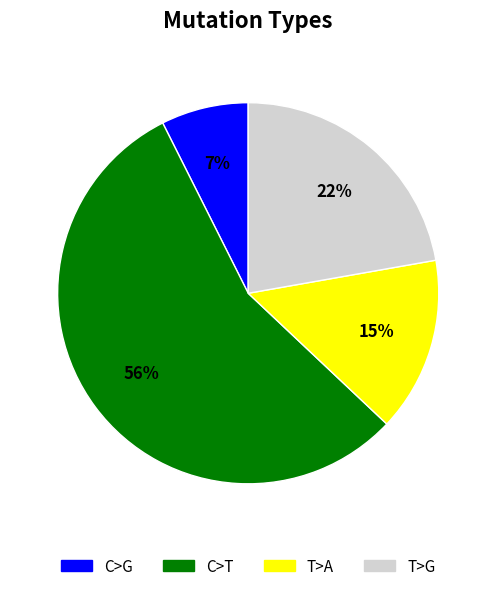

Does any single category account for the majority?

Yes